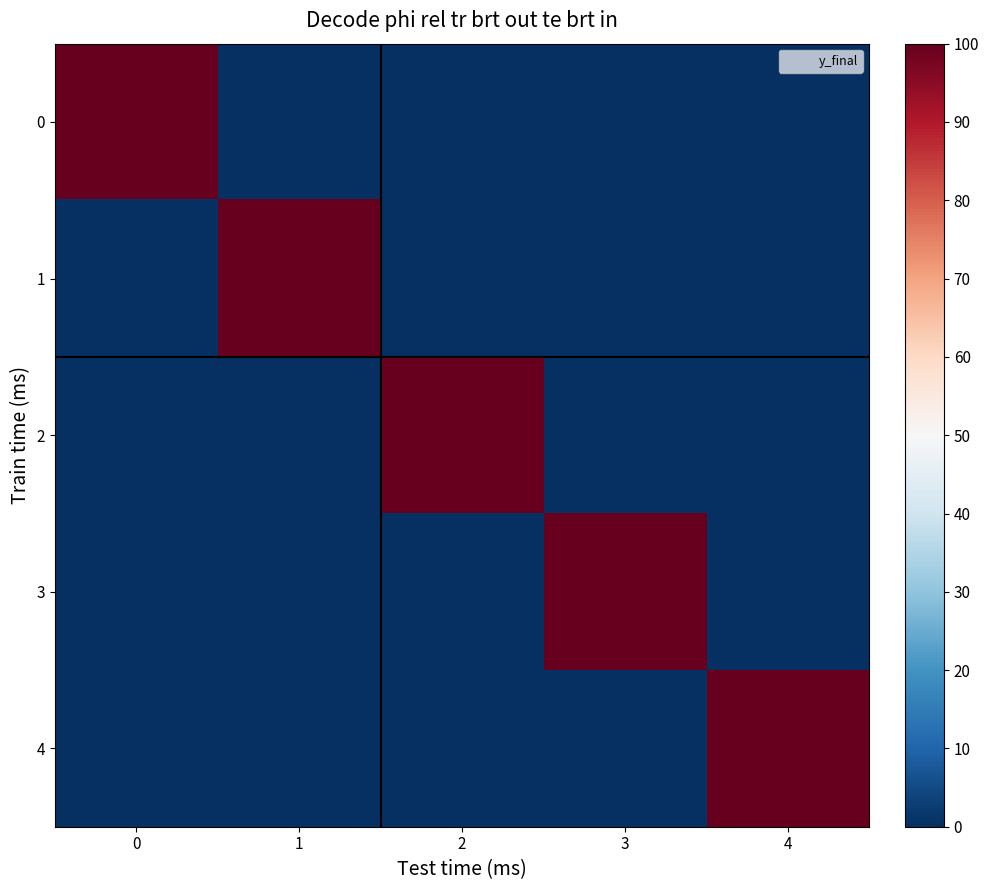

Reading left to right, what are all the values shown in this chart?

0: 0=1	1=0	2=0	3=0	4=0
1: 0=0	1=1	2=0	3=0	4=0
2: 0=0	1=0	2=1	3=0	4=0
3: 0=0	1=0	2=0	3=1	4=0
4: 0=0	1=0	2=0	3=0	4=1